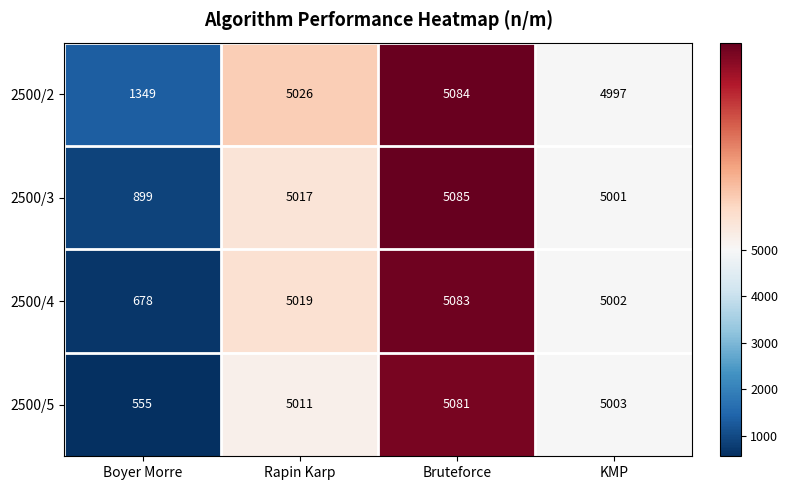

Reading left to right, list all the values displayed in this chart.

2500/2: 1349	5026	5084	4997
2500/3: 899	5017	5085	5001
2500/4: 678	5019	5083	5002
2500/5: 555	5011	5081	5003